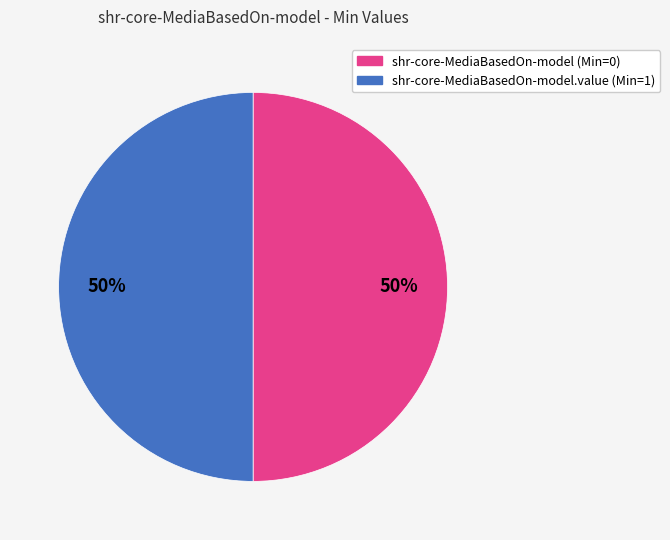

To the nearest percent, what is the average slice percentage?

50%